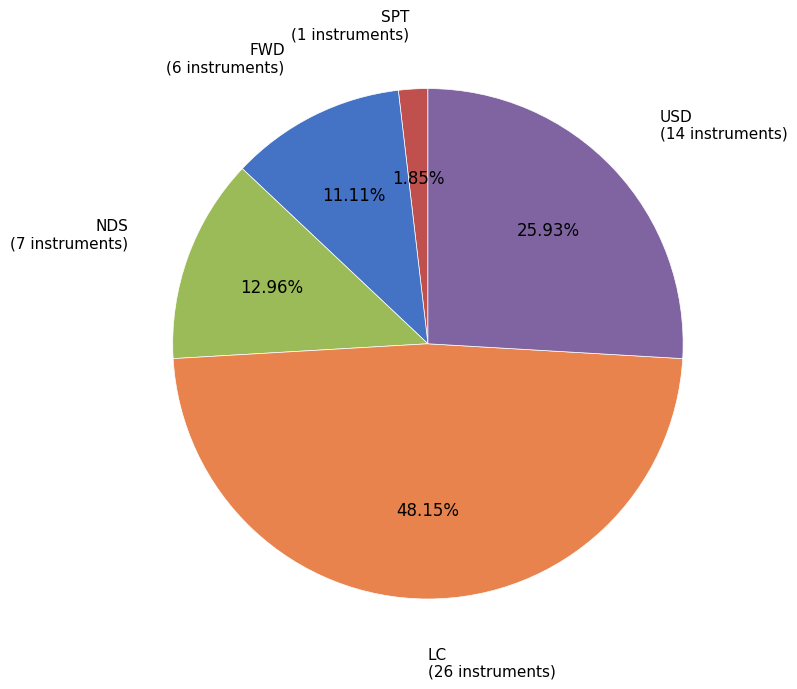

Rank the categories by value from highest to lowest.

LC, USD, NDS, FWD, SPT